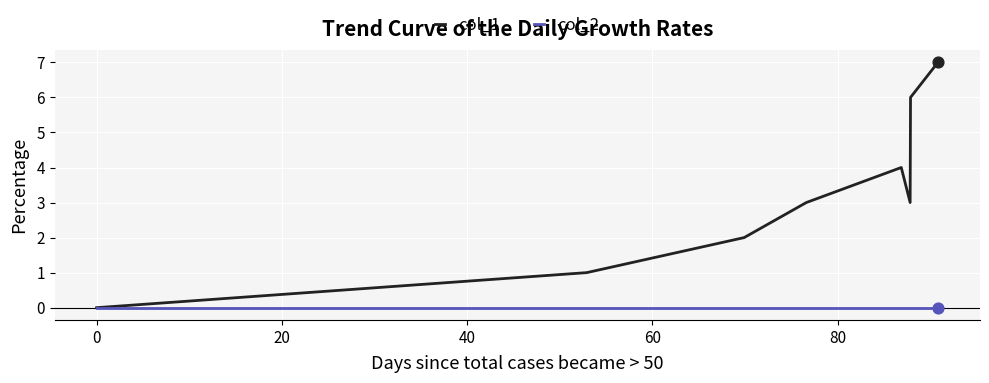

Which series has the widest spread of values?

col_1